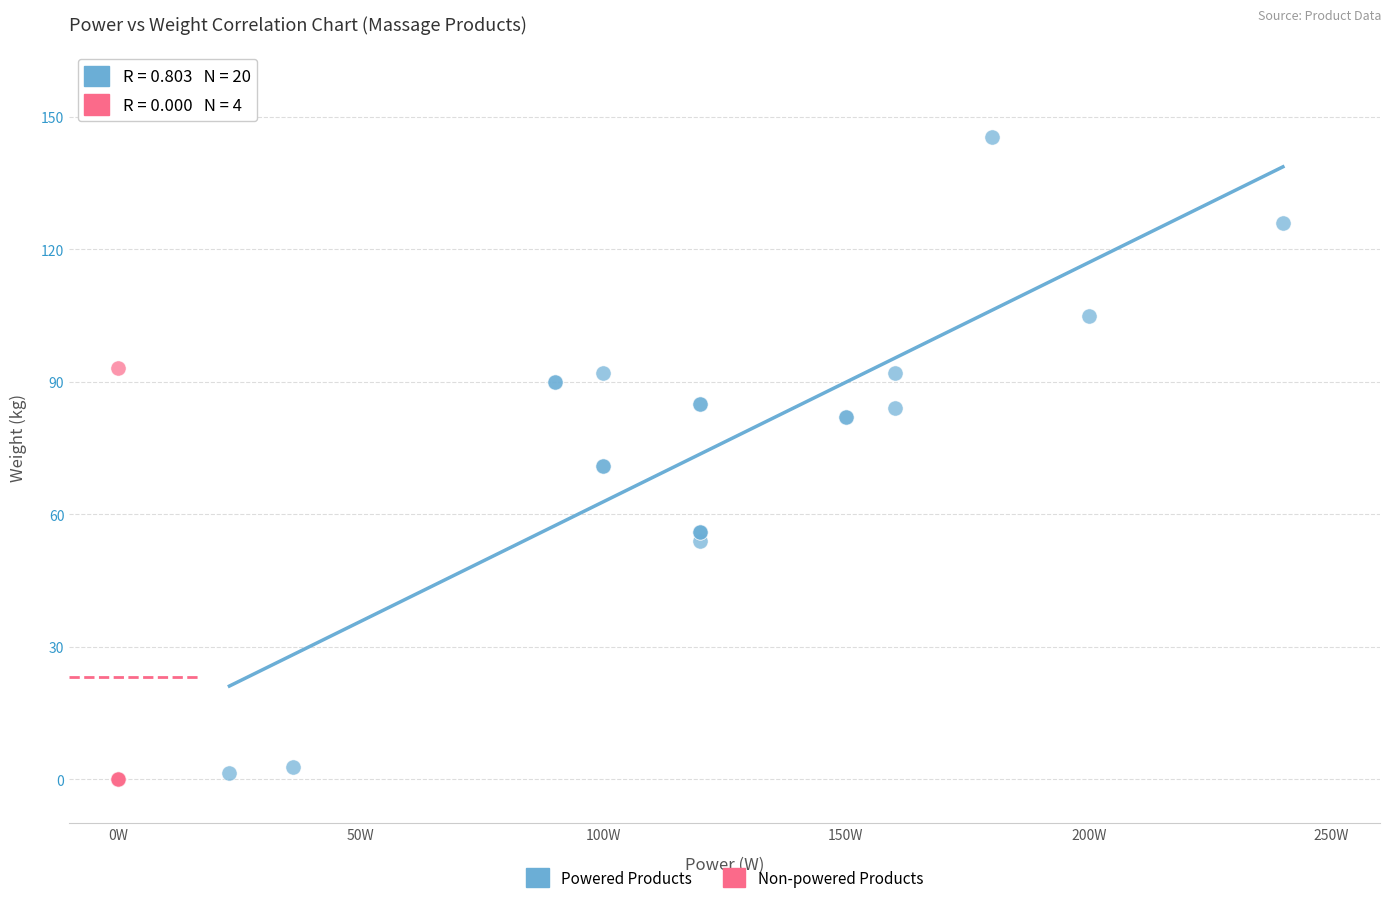

Which series has the largest Y range (max minus min)?

Powered Products